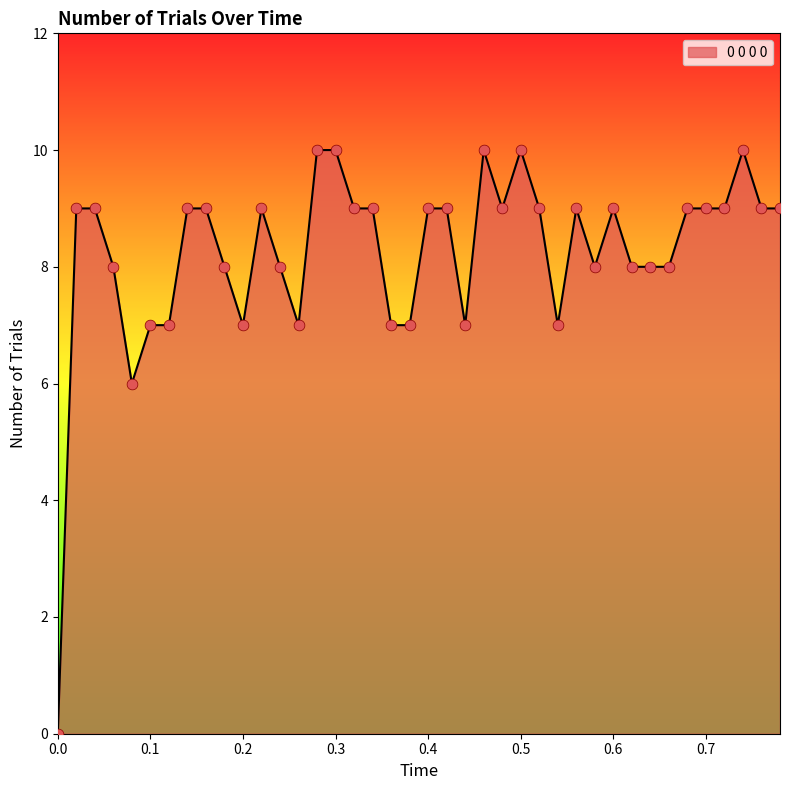

What is the difference between the maximum and minimum values?

10